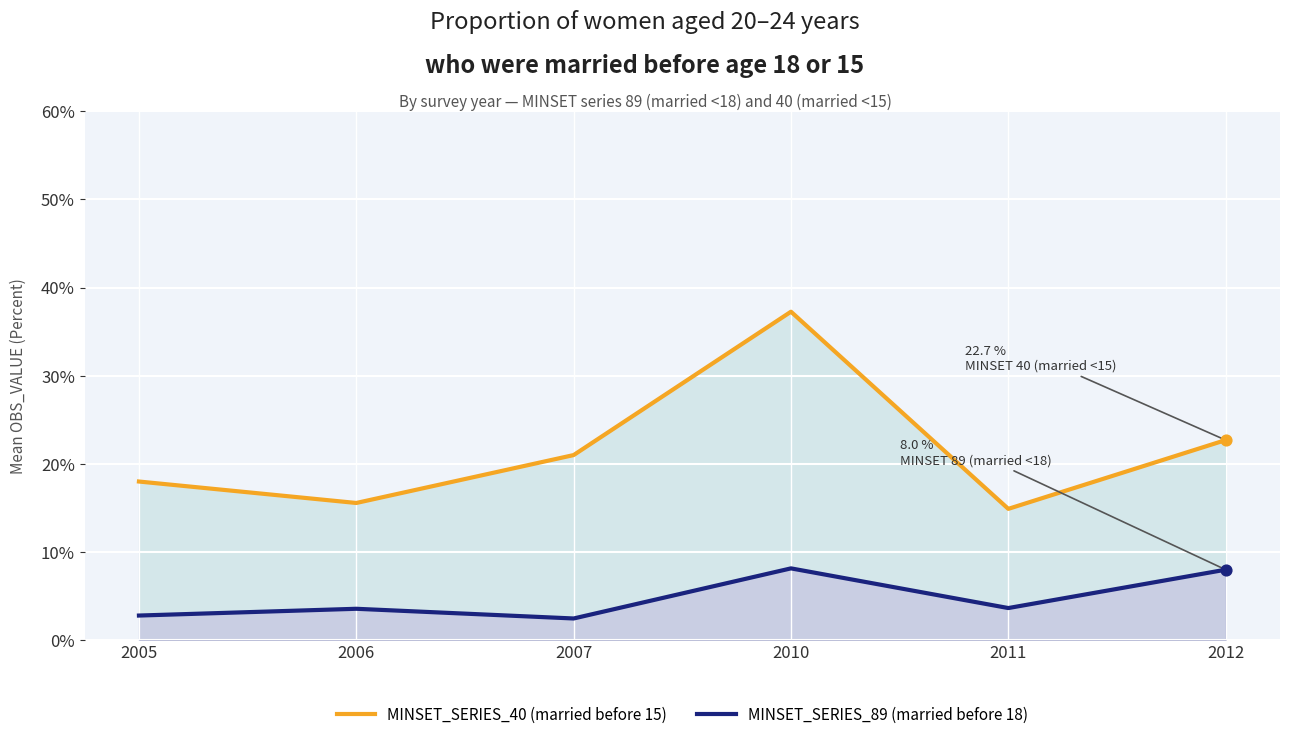

Which series has the largest total across all categories?

MINSET_SERIES_40 (married before 15)